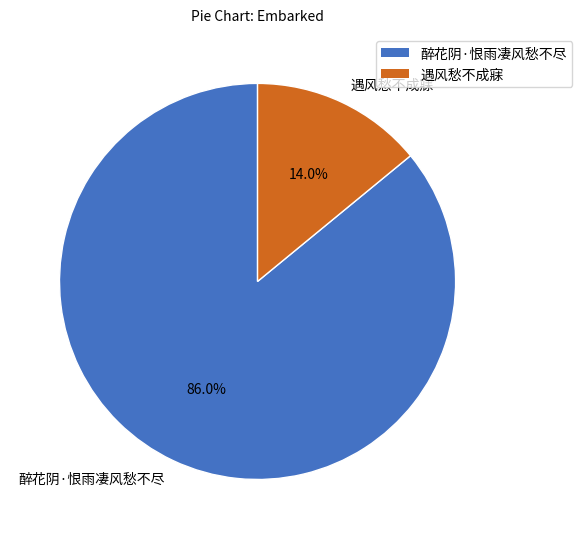

Does 醉花阴·恨雨凄风愁不尽 represent more than half of the total?

Yes